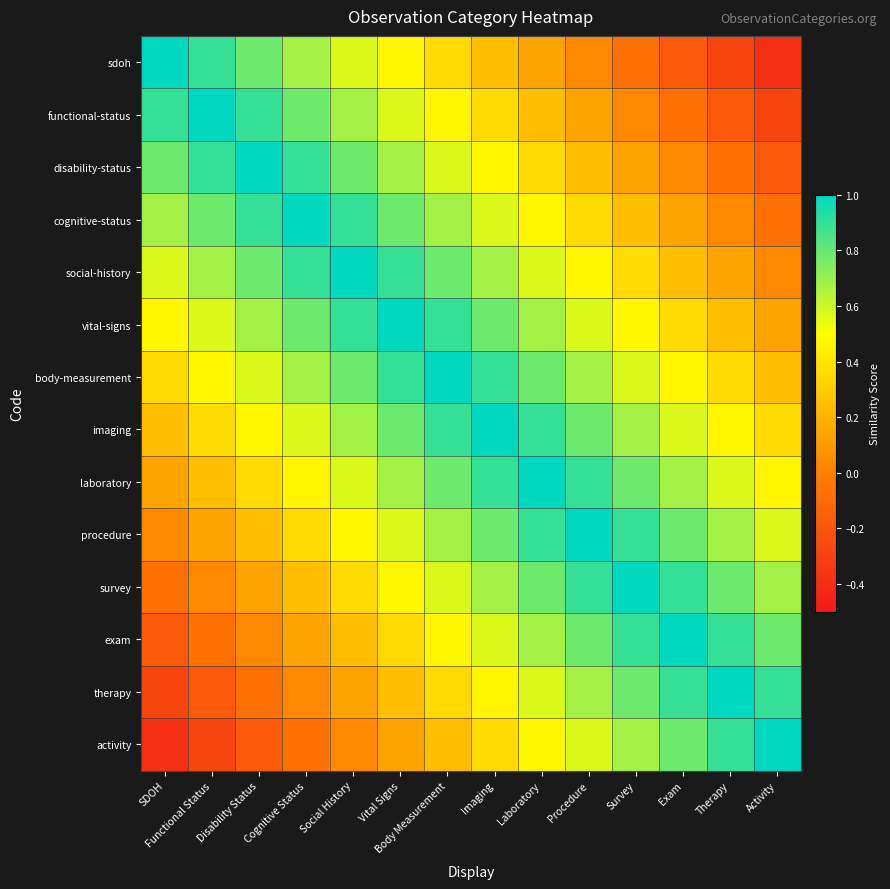

Reading left to right, extract all data points from this chart.

sdoh: SDOH=1.0	Functional Status=0.9	Disability Status=0.8	Cognitive Status=0.7	Social History=0.6	Vital Signs=0.5	Body Measurement=0.4	Imaging=0.2	Laboratory=0.1	Procedure=0.0	Survey=-0.1	Exam=-0.2	Therapy=-0.3	Activity=-0.4
functional-status: SDOH=0.9	Functional Status=1.0	Disability Status=0.9	Cognitive Status=0.8	Social History=0.7	Vital Signs=0.6	Body Measurement=0.5	Imaging=0.4	Laboratory=0.2	Procedure=0.1	Survey=0.0	Exam=-0.1	Therapy=-0.2	Activity=-0.3
disability-status: SDOH=0.8	Functional Status=0.9	Disability Status=1.0	Cognitive Status=0.9	Social History=0.8	Vital Signs=0.7	Body Measurement=0.6	Imaging=0.5	Laboratory=0.4	Procedure=0.2	Survey=0.1	Exam=0.0	Therapy=-0.1	Activity=-0.2
cognitive-status: SDOH=0.7	Functional Status=0.8	Disability Status=0.9	Cognitive Status=1.0	Social History=0.9	Vital Signs=0.8	Body Measurement=0.7	Imaging=0.6	Laboratory=0.5	Procedure=0.4	Survey=0.2	Exam=0.1	Therapy=0.0	Activity=-0.1
social-history: SDOH=0.6	Functional Status=0.7	Disability Status=0.8	Cognitive Status=0.9	Social History=1.0	Vital Signs=0.9	Body Measurement=0.8	Imaging=0.7	Laboratory=0.6	Procedure=0.5	Survey=0.4	Exam=0.2	Therapy=0.1	Activity=0.0
vital-signs: SDOH=0.5	Functional Status=0.6	Disability Status=0.7	Cognitive Status=0.8	Social History=0.9	Vital Signs=1.0	Body Measurement=0.9	Imaging=0.8	Laboratory=0.7	Procedure=0.6	Survey=0.5	Exam=0.4	Therapy=0.2	Activity=0.1
body-measurement: SDOH=0.4	Functional Status=0.5	Disability Status=0.6	Cognitive Status=0.7	Social History=0.8	Vital Signs=0.9	Body Measurement=1.0	Imaging=0.9	Laboratory=0.8	Procedure=0.7	Survey=0.6	Exam=0.5	Therapy=0.4	Activity=0.2
imaging: SDOH=0.2	Functional Status=0.4	Disability Status=0.5	Cognitive Status=0.6	Social History=0.7	Vital Signs=0.8	Body Measurement=0.9	Imaging=1.0	Laboratory=0.9	Procedure=0.8	Survey=0.7	Exam=0.6	Therapy=0.5	Activity=0.4
laboratory: SDOH=0.1	Functional Status=0.2	Disability Status=0.4	Cognitive Status=0.5	Social History=0.6	Vital Signs=0.7	Body Measurement=0.8	Imaging=0.9	Laboratory=1.0	Procedure=0.9	Survey=0.8	Exam=0.7	Therapy=0.6	Activity=0.5
procedure: SDOH=0.0	Functional Status=0.1	Disability Status=0.2	Cognitive Status=0.4	Social History=0.5	Vital Signs=0.6	Body Measurement=0.7	Imaging=0.8	Laboratory=0.9	Procedure=1.0	Survey=0.9	Exam=0.8	Therapy=0.7	Activity=0.6
survey: SDOH=-0.1	Functional Status=0.0	Disability Status=0.1	Cognitive Status=0.2	Social History=0.4	Vital Signs=0.5	Body Measurement=0.6	Imaging=0.7	Laboratory=0.8	Procedure=0.9	Survey=1.0	Exam=0.9	Therapy=0.8	Activity=0.7
exam: SDOH=-0.2	Functional Status=-0.1	Disability Status=0.0	Cognitive Status=0.1	Social History=0.2	Vital Signs=0.4	Body Measurement=0.5	Imaging=0.6	Laboratory=0.7	Procedure=0.8	Survey=0.9	Exam=1.0	Therapy=0.9	Activity=0.8
therapy: SDOH=-0.3	Functional Status=-0.2	Disability Status=-0.1	Cognitive Status=0.0	Social History=0.1	Vital Signs=0.2	Body Measurement=0.4	Imaging=0.5	Laboratory=0.6	Procedure=0.7	Survey=0.8	Exam=0.9	Therapy=1.0	Activity=0.9
activity: SDOH=-0.4	Functional Status=-0.3	Disability Status=-0.2	Cognitive Status=-0.1	Social History=0.0	Vital Signs=0.1	Body Measurement=0.2	Imaging=0.4	Laboratory=0.5	Procedure=0.6	Survey=0.7	Exam=0.8	Therapy=0.9	Activity=1.0